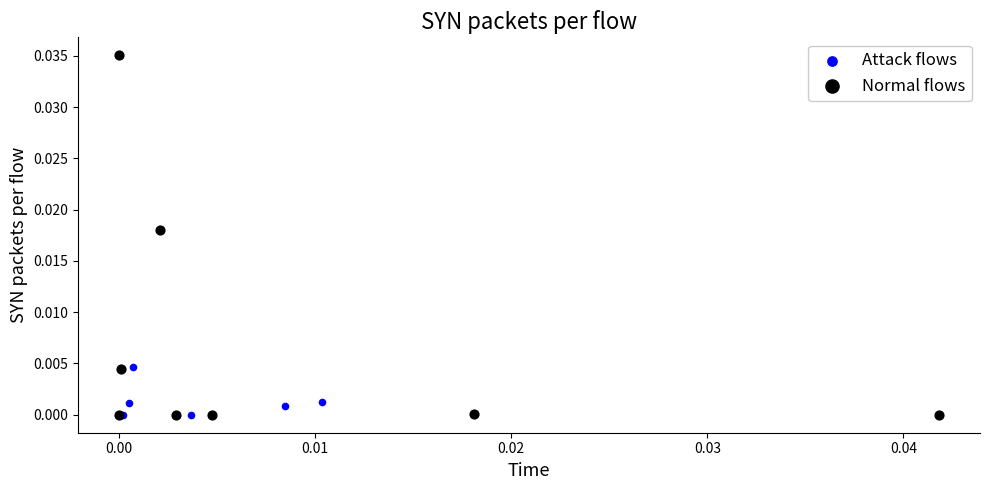

Which series contains the highest Y value?

Normal flows